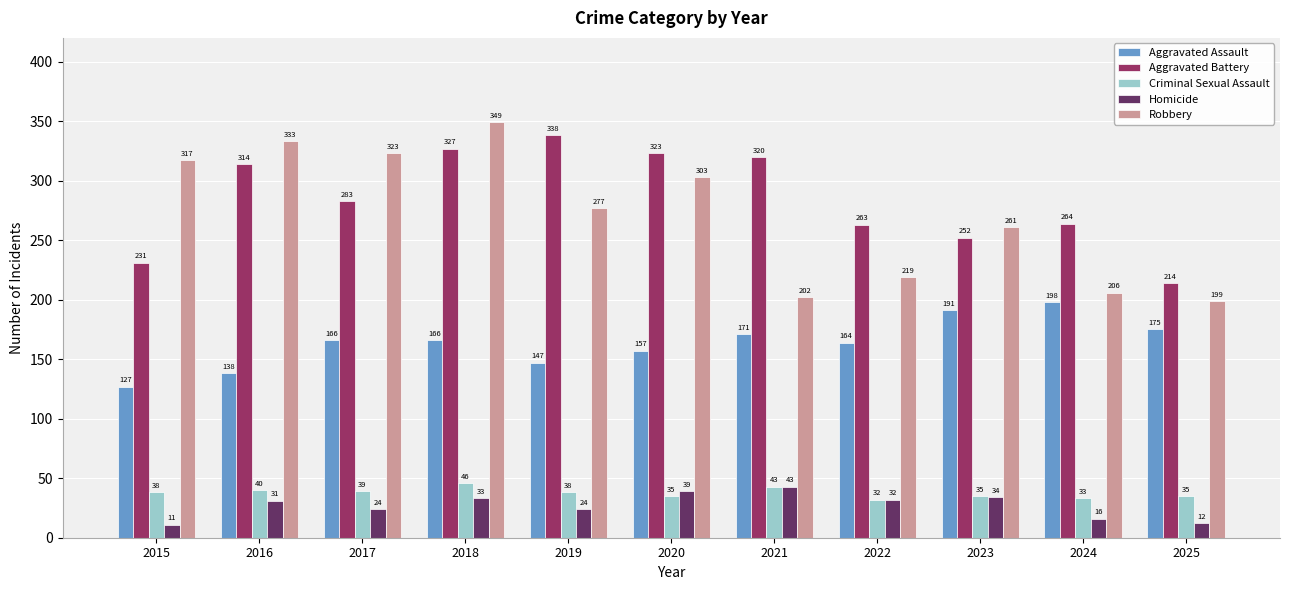

Reading left to right, extract all data points from this chart.

Aggravated Assault: 127	138	166	166	147	157	171	164	191	198	175
Aggravated Battery: 231	314	283	327	338	323	320	263	252	264	214
Criminal Sexual Assault: 38	40	39	46	38	35	43	32	35	33	35
Homicide: 11	31	24	33	24	39	43	32	34	16	12
Robbery: 317	333	323	349	277	303	202	219	261	206	199